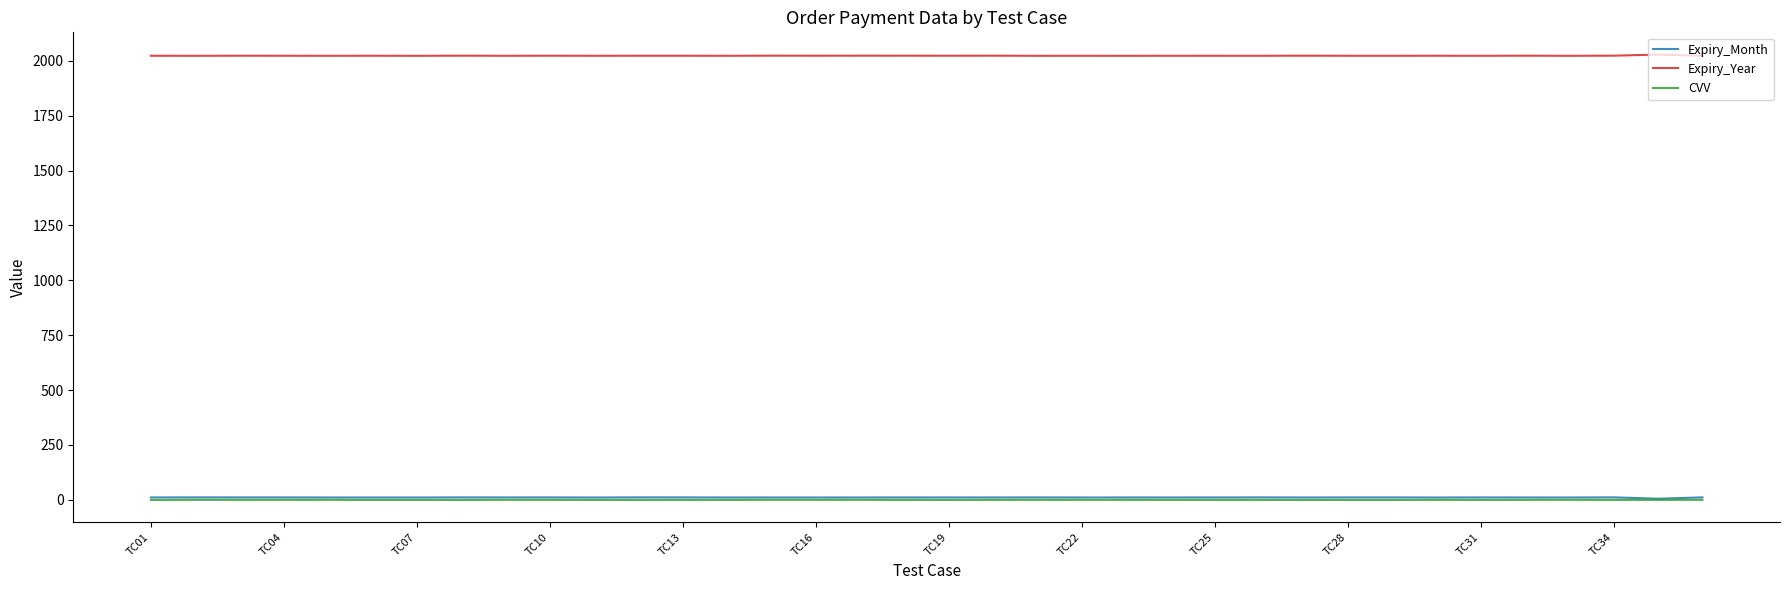

True or false: Expiry_Year and CVV cross at least once.

False